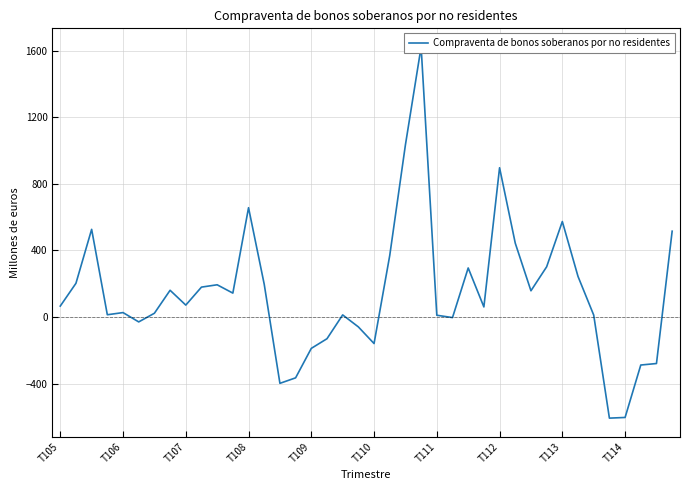

Rank the categories by value from lowest to highest.

35, 36, 14, 15, 37, 38, 16, 20, 17, 19, T110, 25, 24, 34, 18, T108, T111, T109, 27, T105, T113, 11, 30, T112, T114, 10, 13, T106, 33, 26, 31, 21, 29, 39, T107, 32, 12, 28, 22, 23